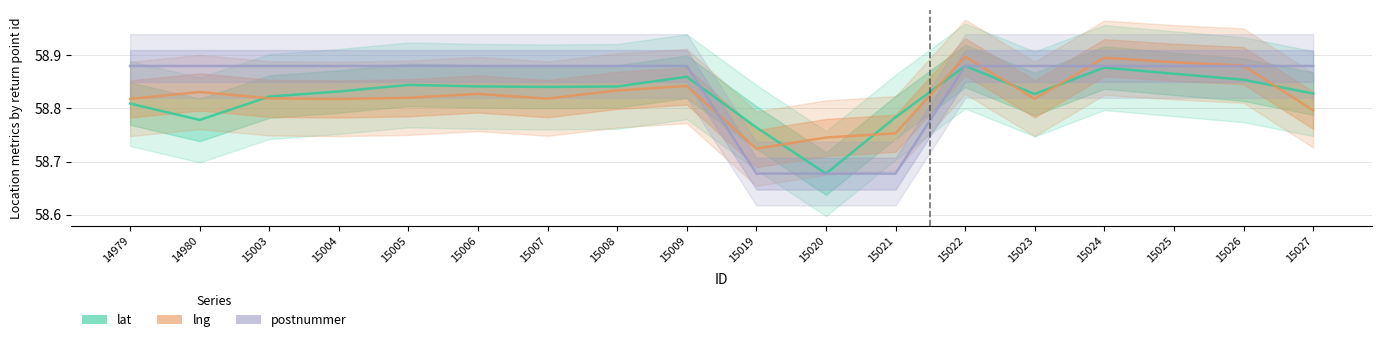

Reading left to right, transcribe all the data shown in this chart.

lat: 14979=58.8	14980=58.8	15003=58.8	15004=58.8	15005=58.8	15006=58.8	15007=58.8	15008=58.8	15009=58.9	15019=58.8	15020=58.7	15021=58.8	15022=58.9	15023=58.8	15024=58.9	15025=58.9	15026=58.9	15027=58.8
lng: 14979=58.8	14980=58.8	15003=58.8	15004=58.8	15005=58.8	15006=58.8	15007=58.8	15008=58.8	15009=58.8	15019=58.7	15020=58.7	15021=58.8	15022=58.9	15023=58.8	15024=58.9	15025=58.9	15026=58.9	15027=58.8
postnummer: 14979=58.9	14980=58.9	15003=58.9	15004=58.9	15005=58.9	15006=58.9	15007=58.9	15008=58.9	15009=58.9	15019=58.7	15020=58.7	15021=58.7	15022=58.9	15023=58.9	15024=58.9	15025=58.9	15026=58.9	15027=58.9